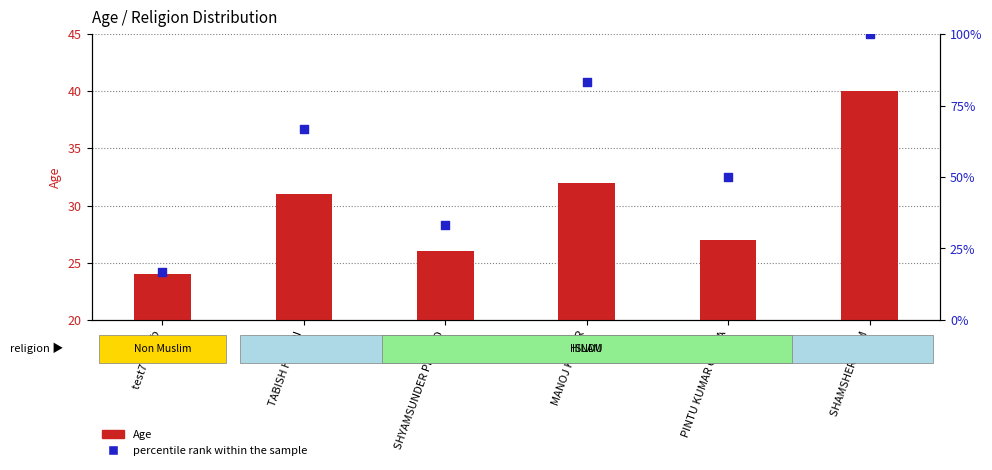

Which series has the widest spread of Y values?

percentile rank within the sample